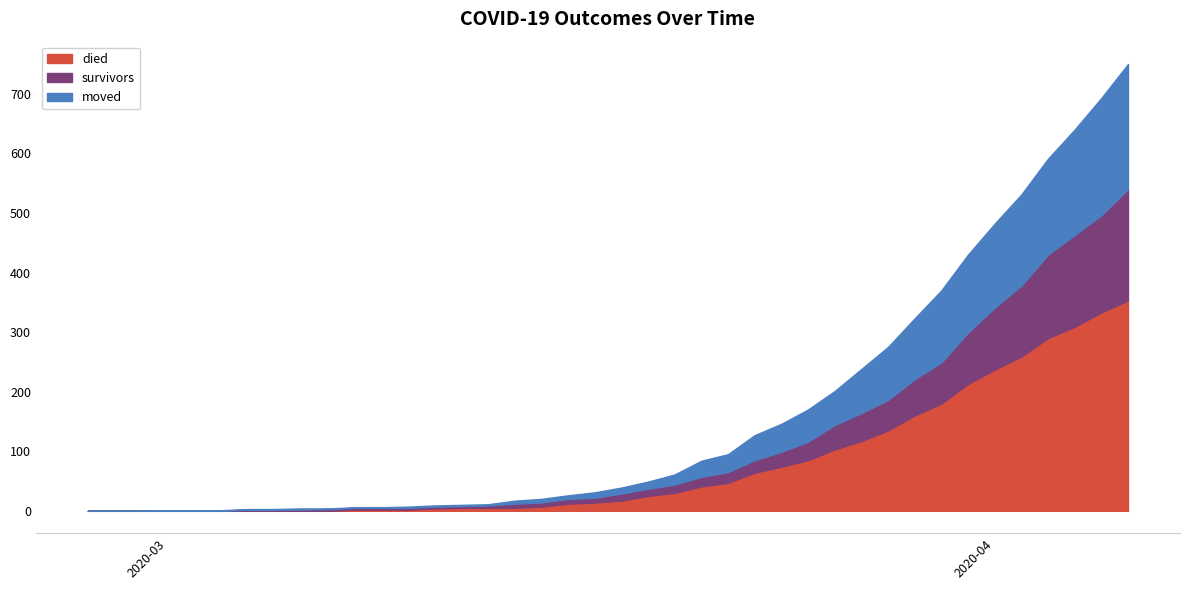

What is the maximum value for died?

353